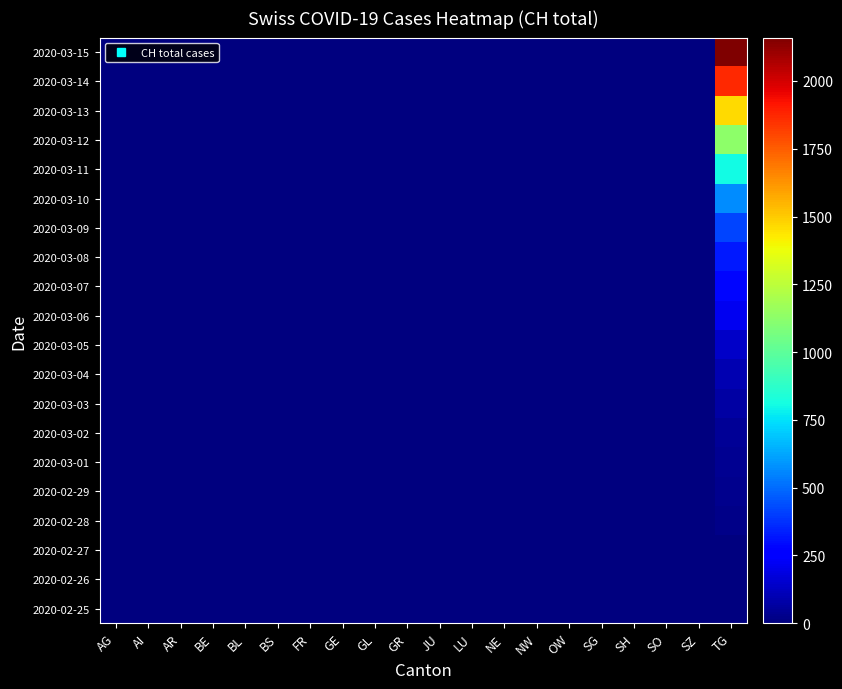

At which category is the sum across all series the highest?

TG